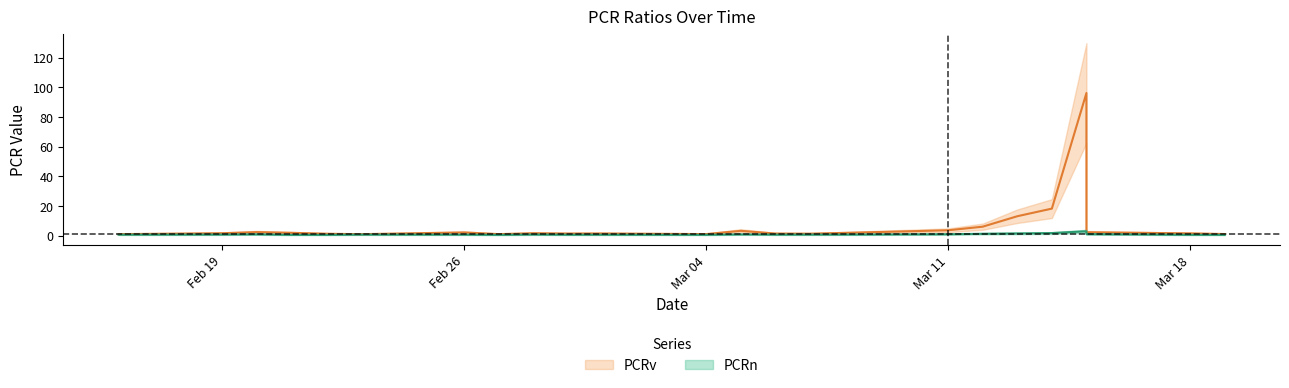

What is the value of the PCRv point at the 2nd from the left?

1.6